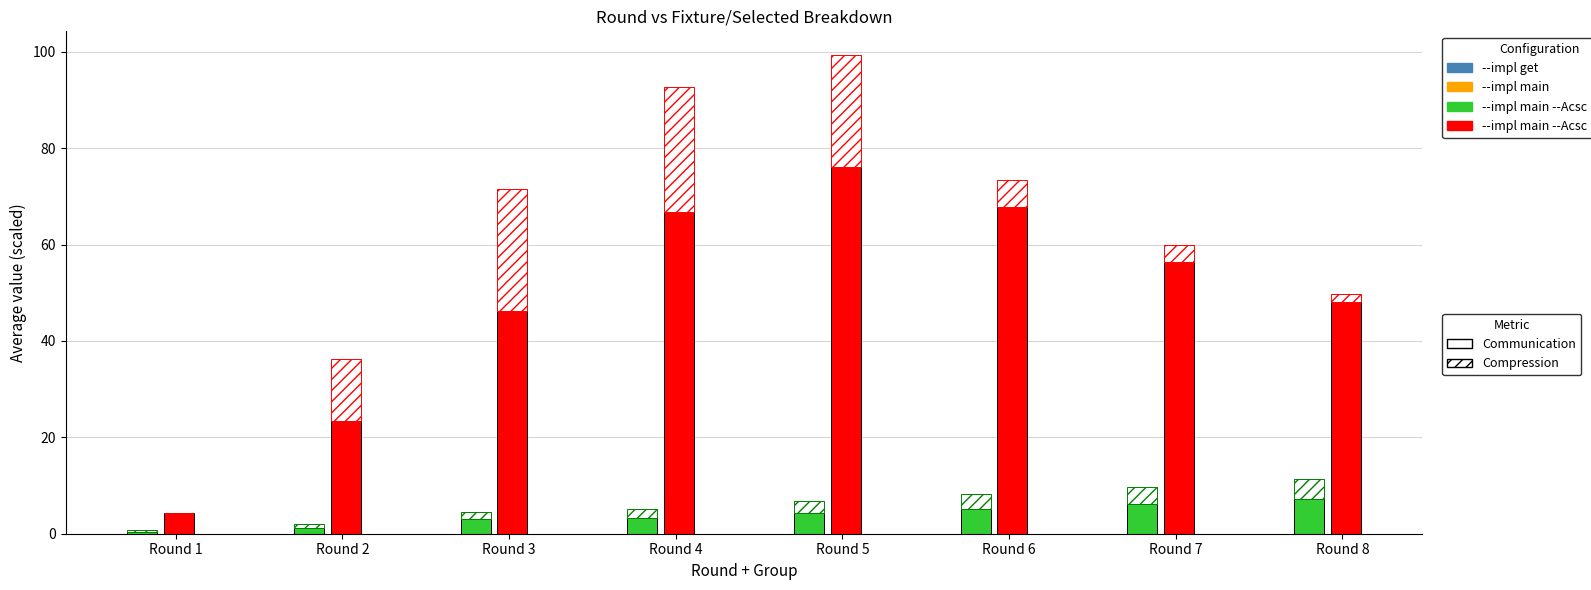

At how many categories does at least one series exceed 61?

3